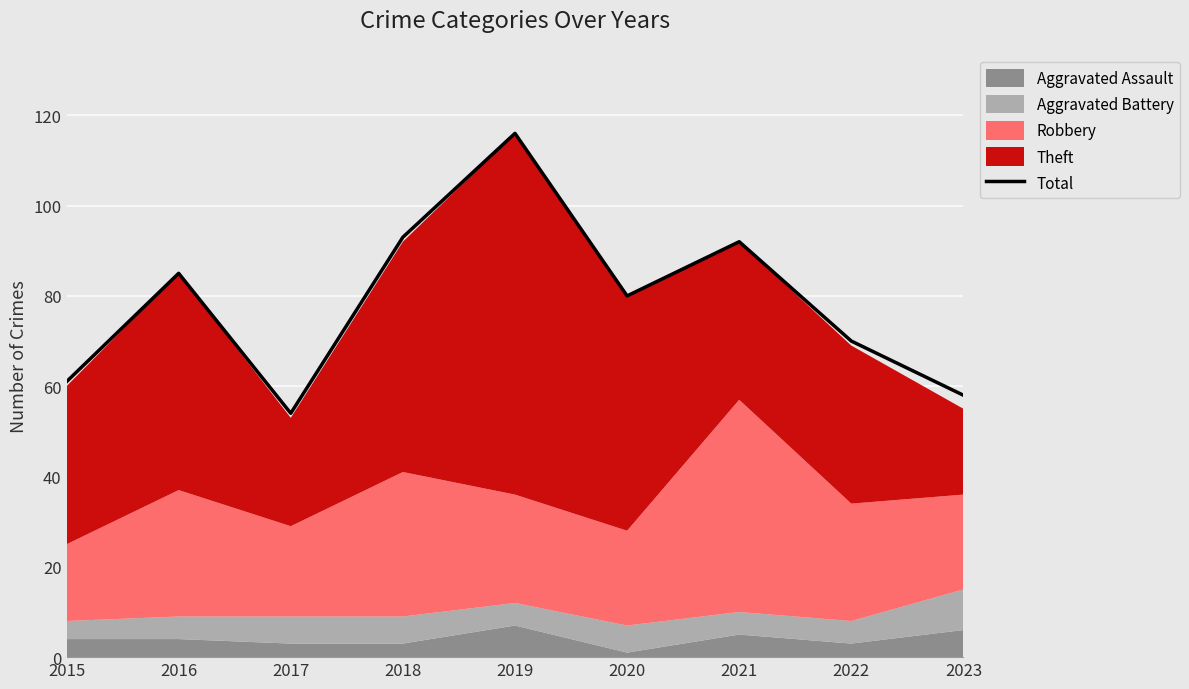

How many values exceed 80?

4